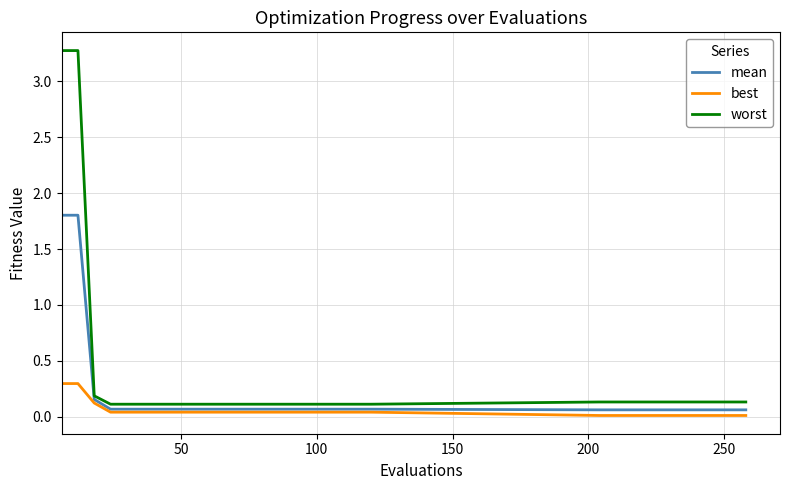

Rank the series by their average value, from highest to lowest.

worst, mean, best